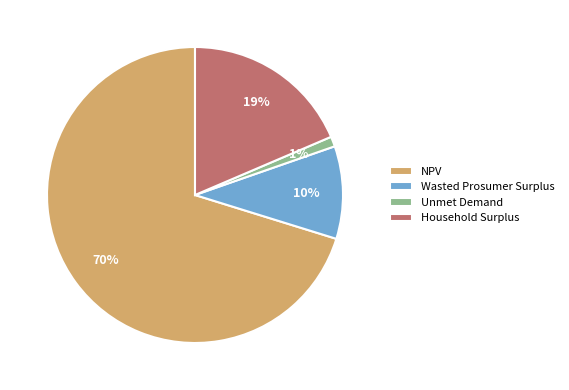

To the nearest percent, what percentage of the pie is Household Surplus?

19%